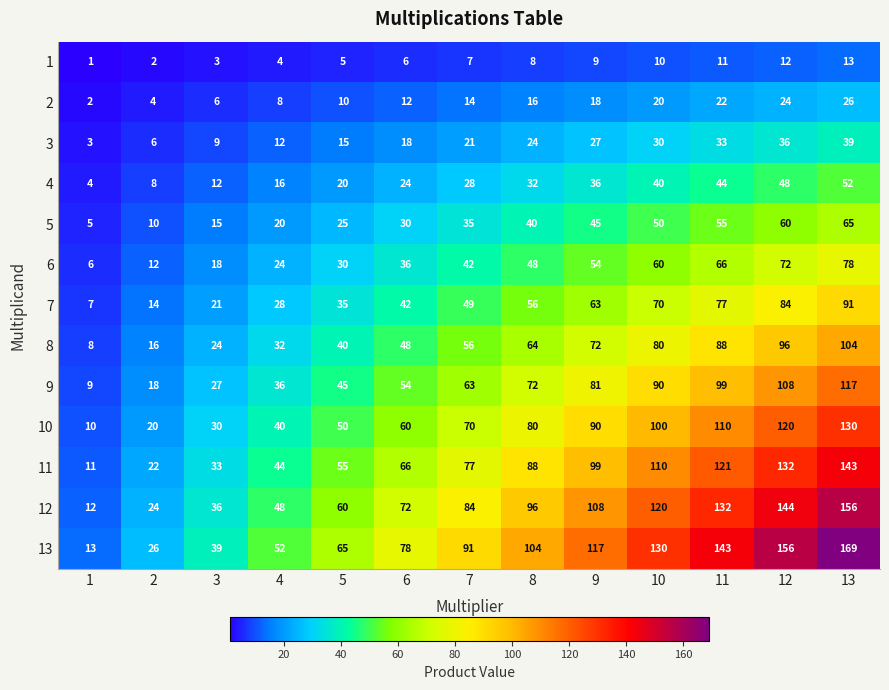

Which series has the largest total across all categories?

13